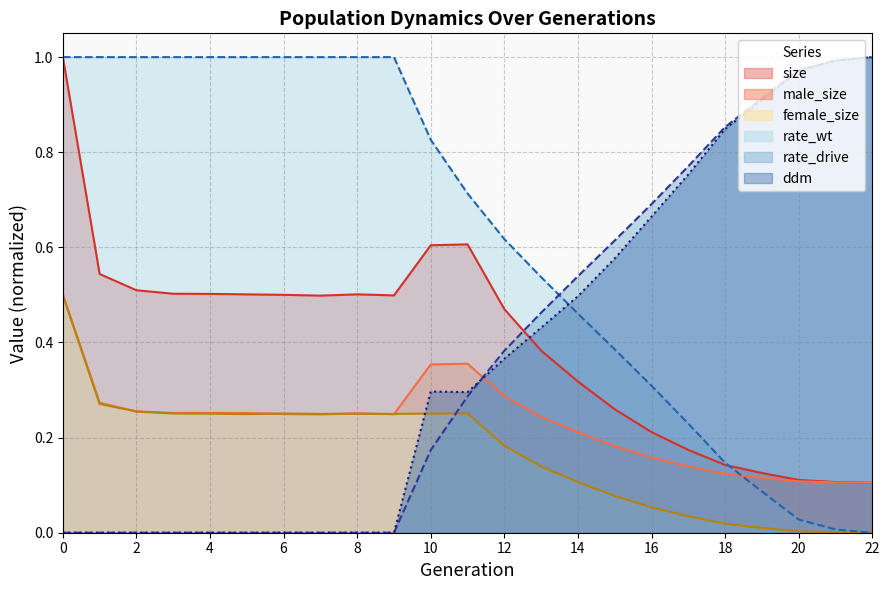

Which has a higher value, 14 or 18?

14